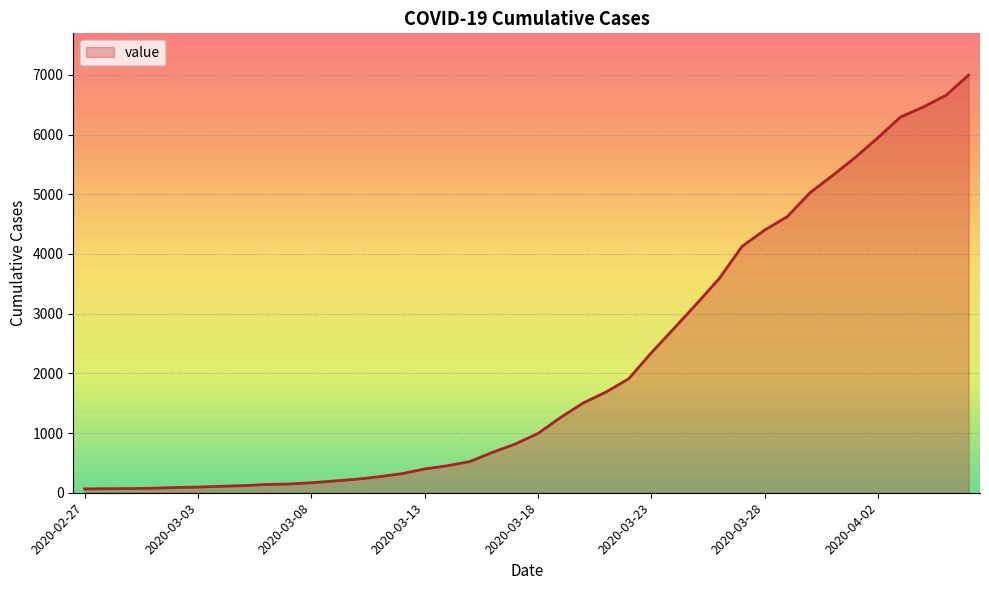

What is the greatest value displayed?

6995